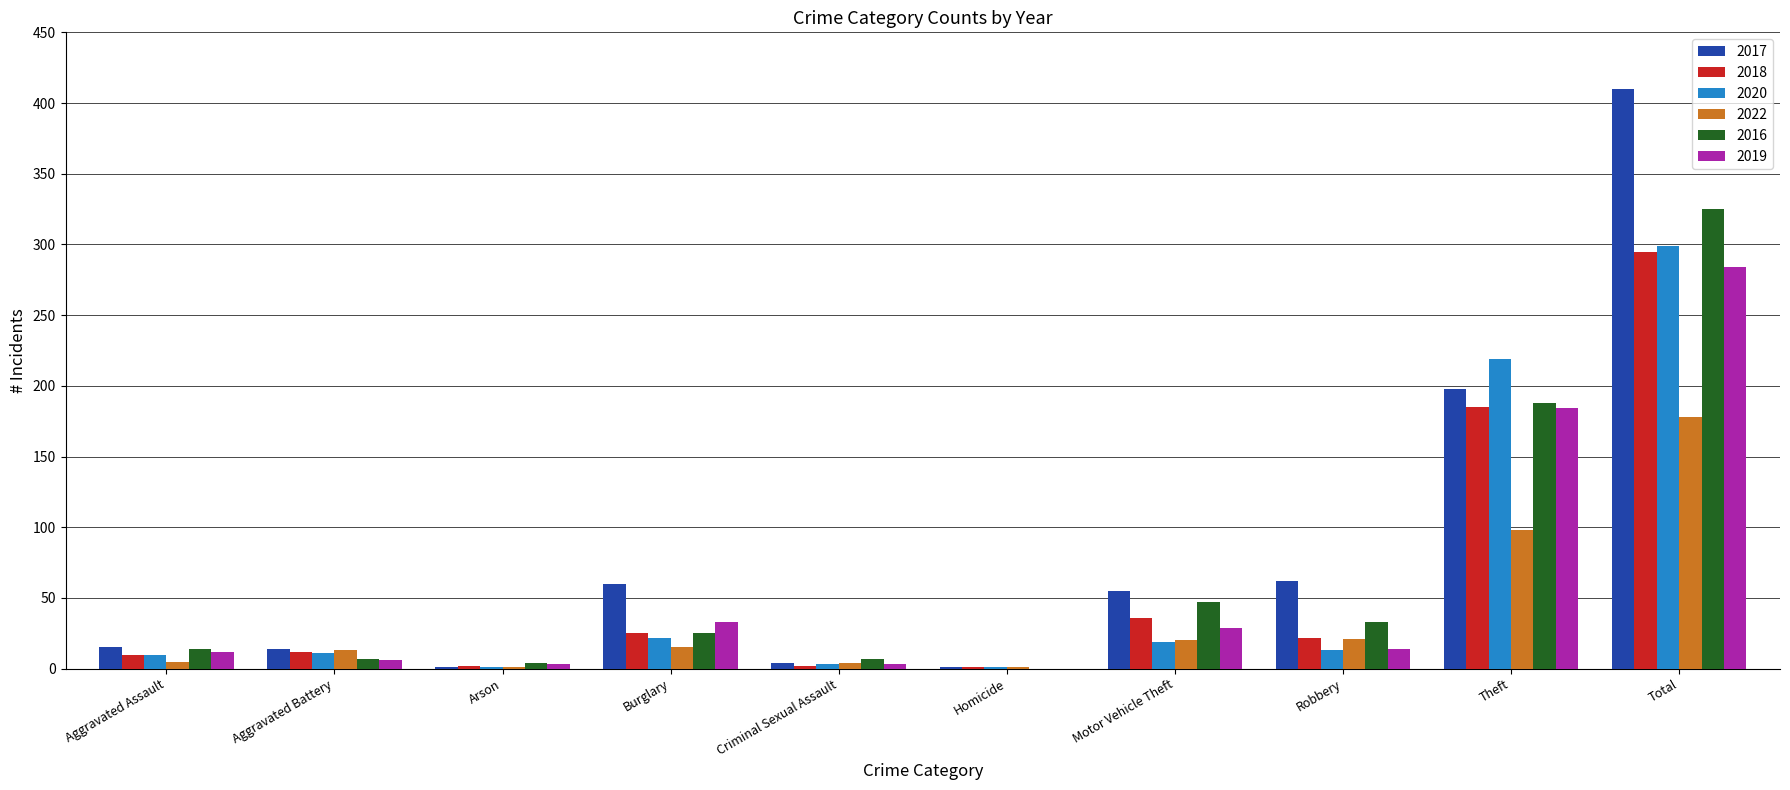

What is the total value across all series at Criminal Sexual Assault?

23